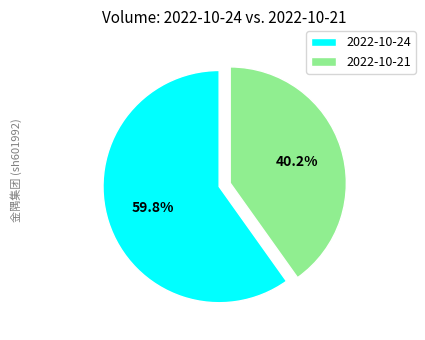

Which slice is the largest?

2022-10-24